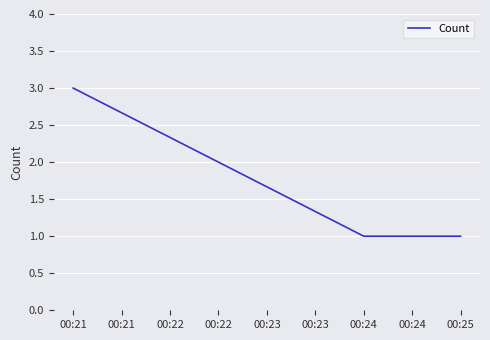

What is the ratio of the value at 00:21 to the value at 00:25?

3.0